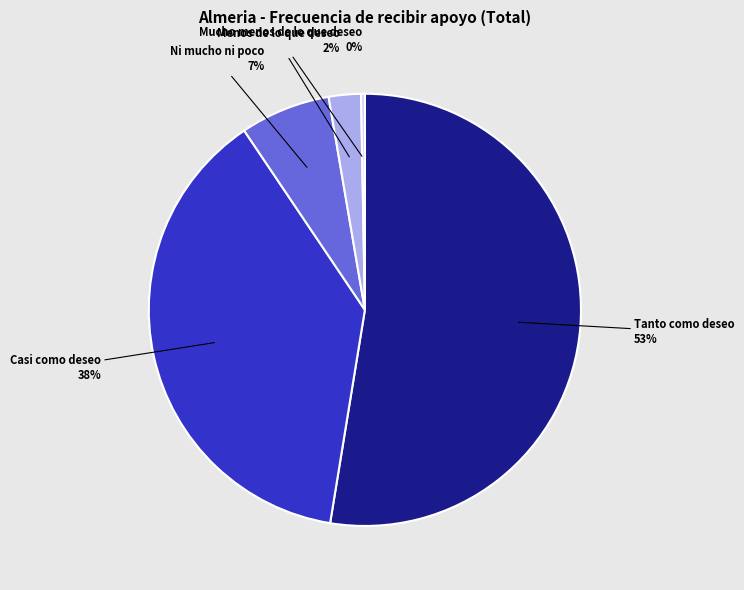

How many slices are in this pie chart?

5